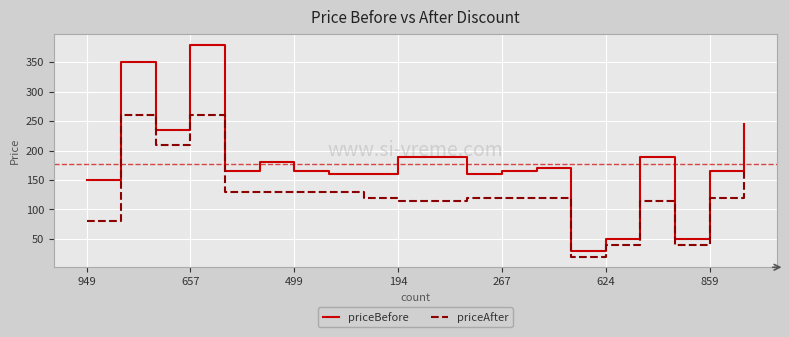

Which series has the largest total across all categories?

priceBefore